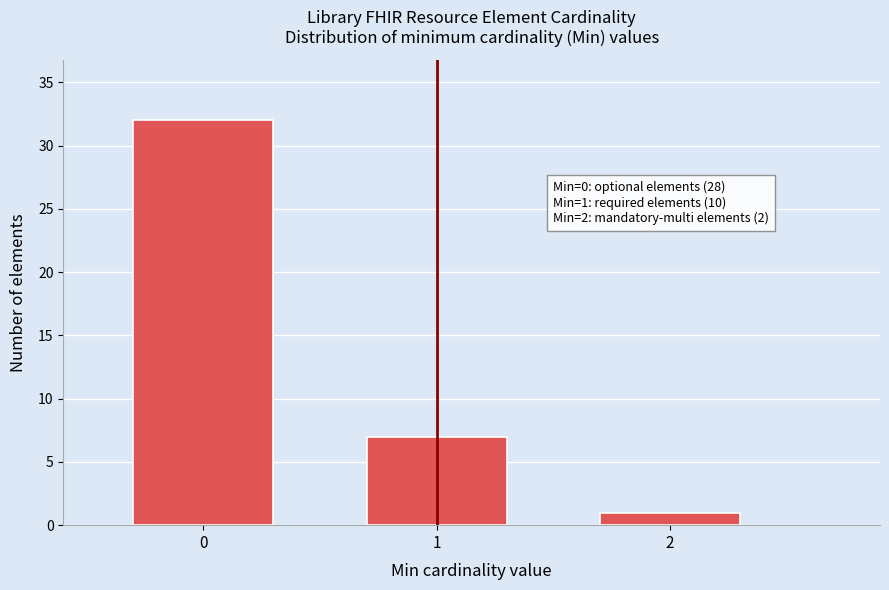

Reading right to left, what are all the values shown in this chart?

2=1	1=7	0=32